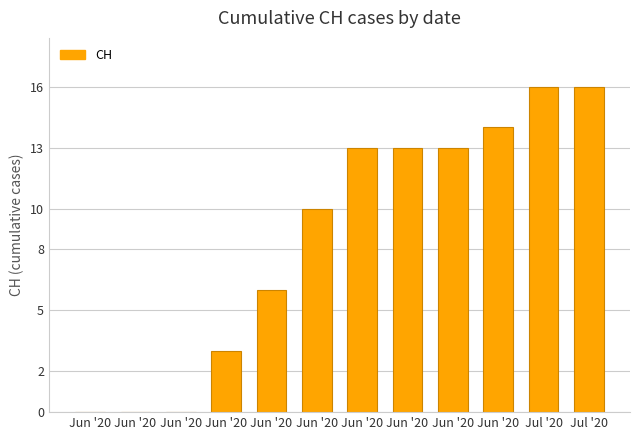

Does the chart contain stacked bars?

No